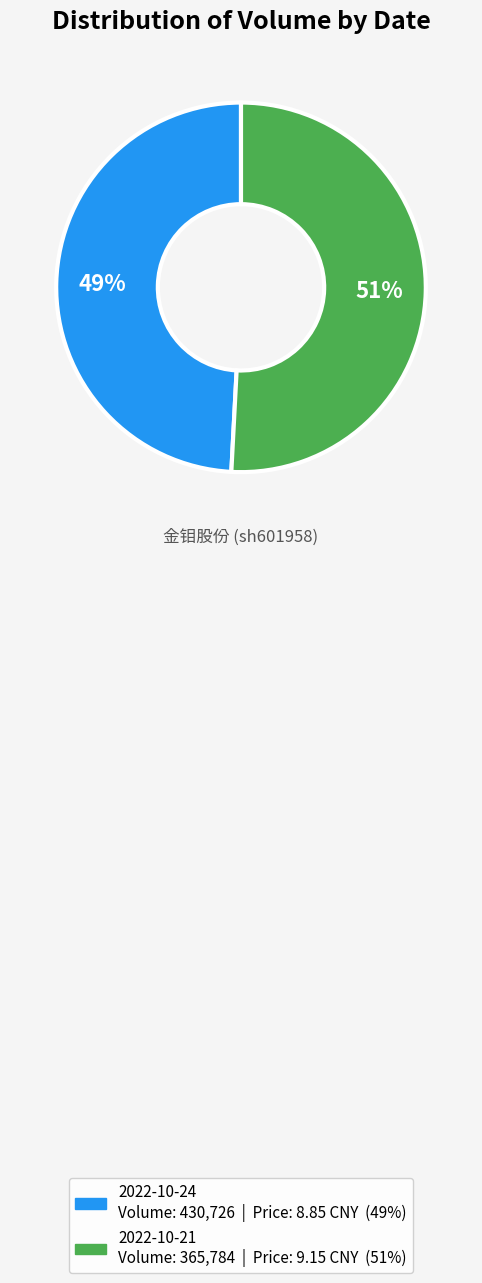

How many segments does this pie chart have?

2